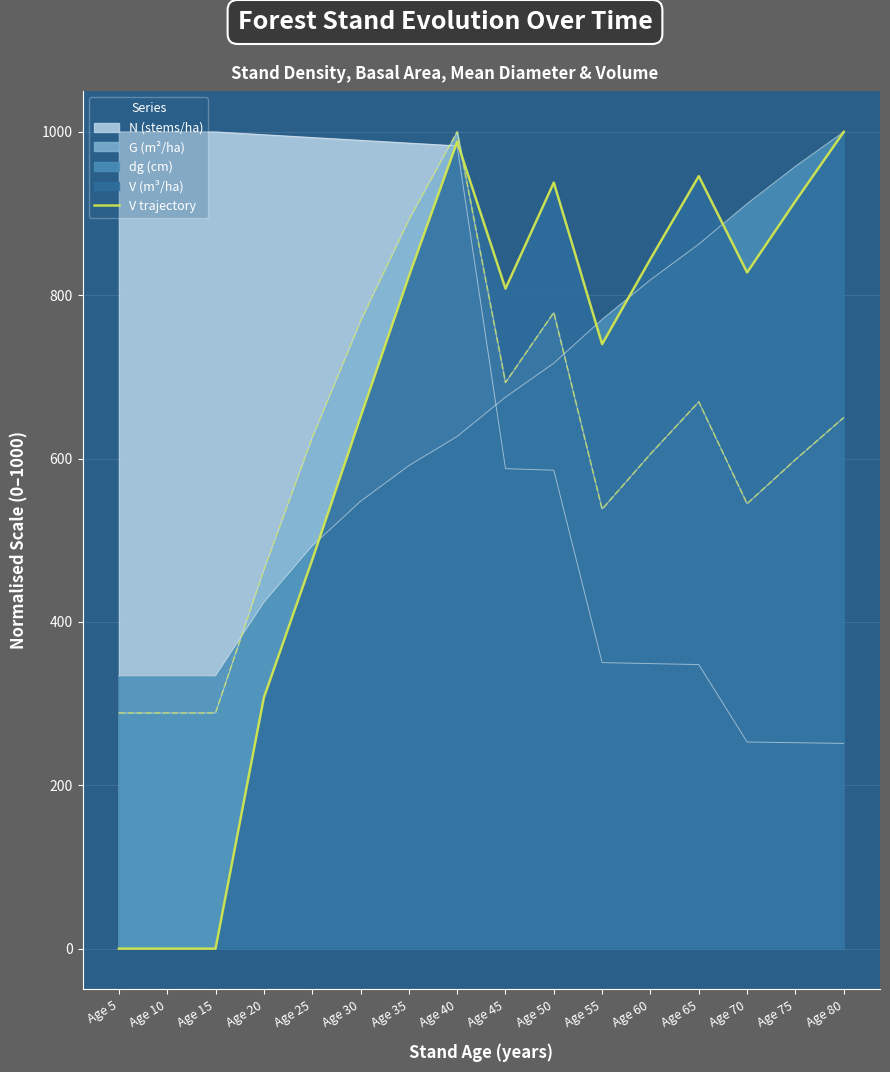

What is the value of the 5th point from the left?

475.8